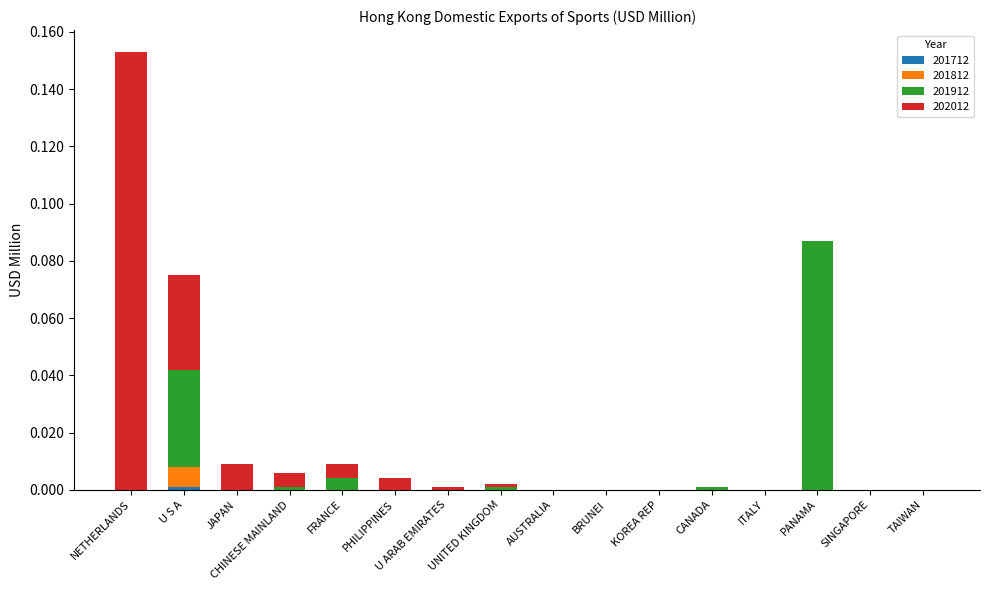

At which category is the sum across all series the highest?

NETHERLANDS